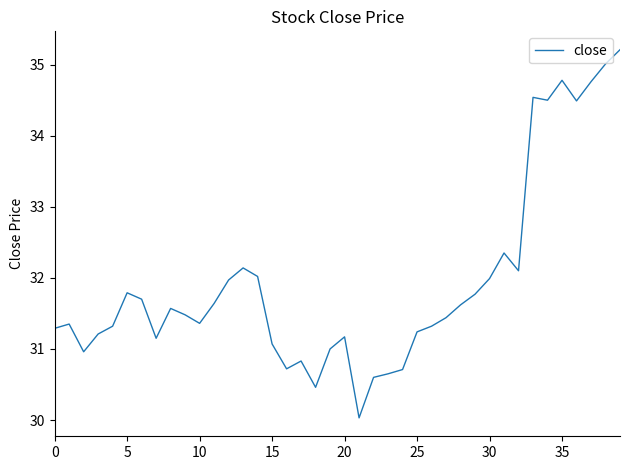

What is the difference between the maximum and minimum values?

5.2